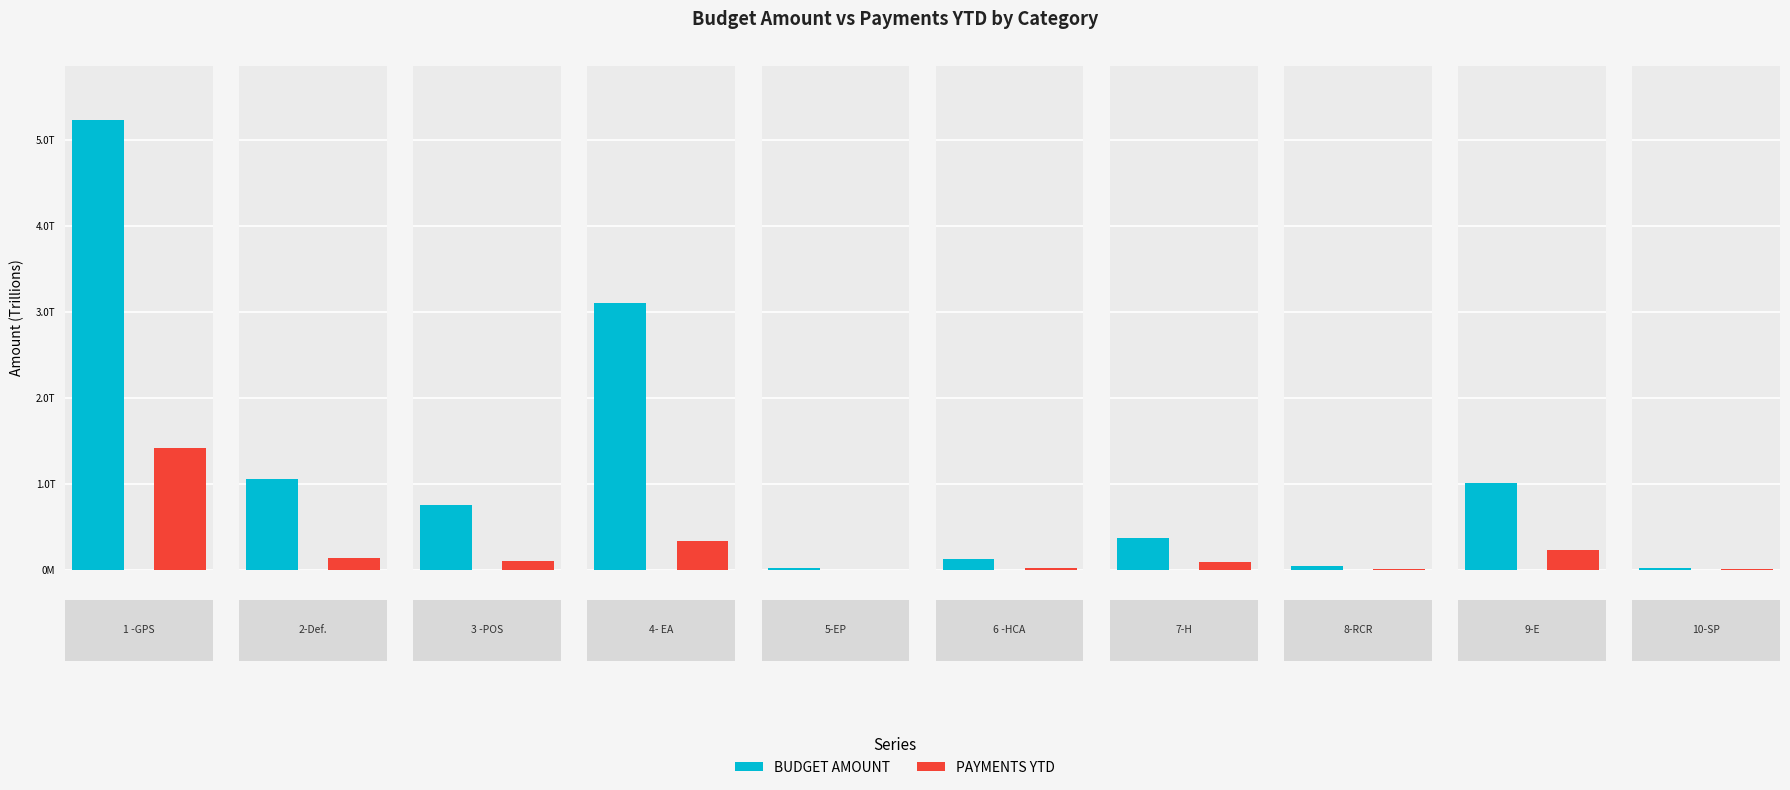

What is the label of the 6th bar from the left?

6 -HCA